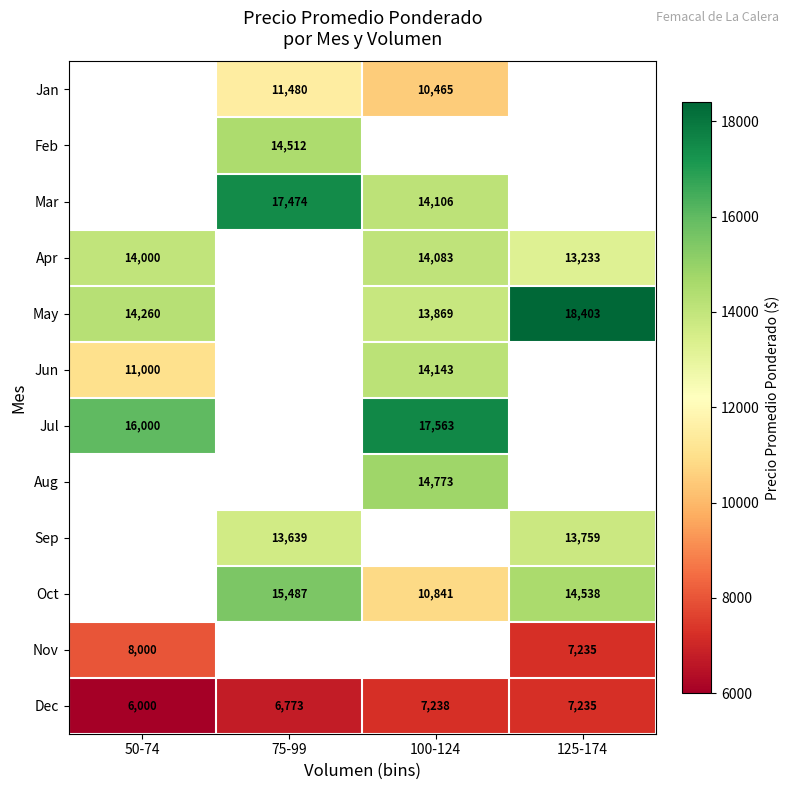

Which category has the lowest value across all series?

50-74